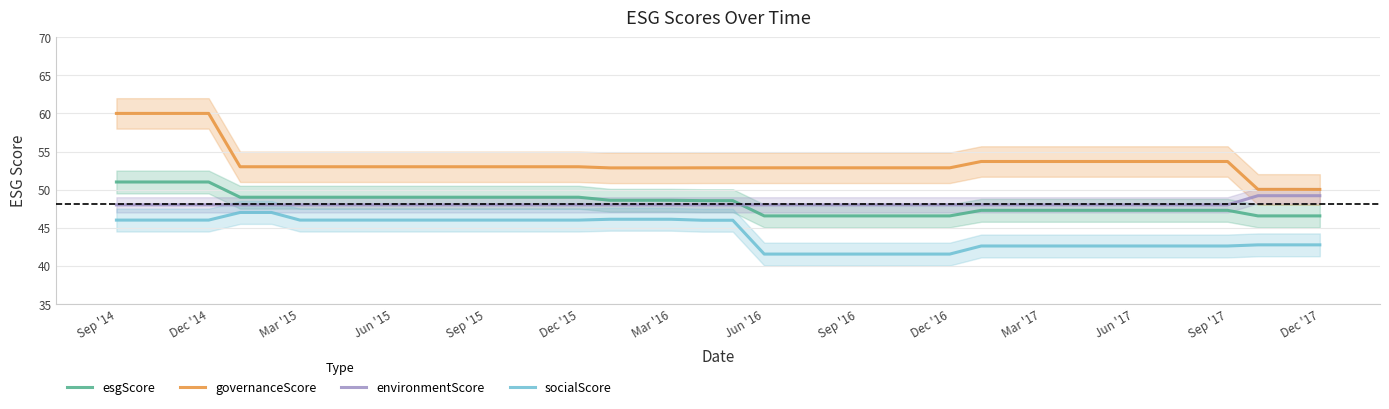

True or false: governanceScore and environmentScore intersect in this chart.

False